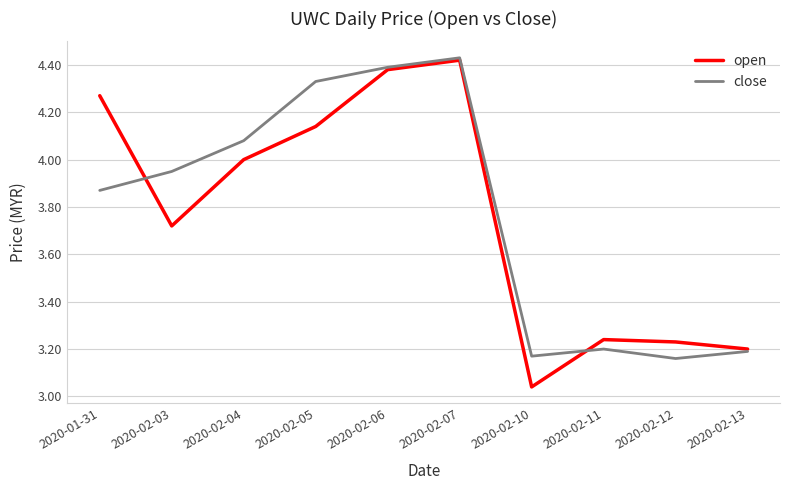

Which category has the highest value in the open series?

2020-02-07